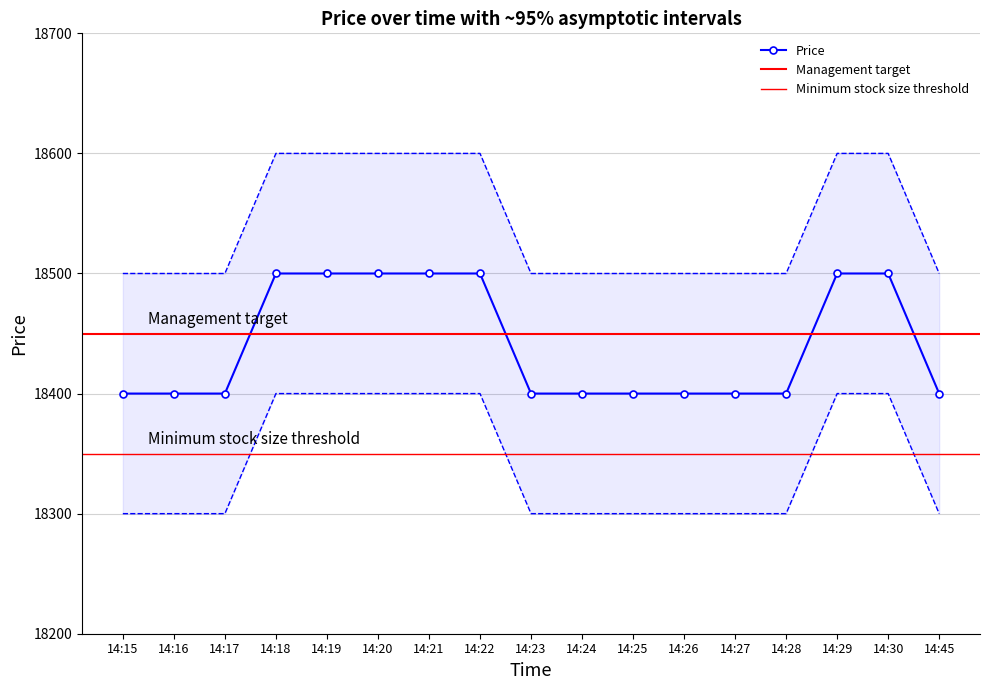

Is it true that Price equals 32797 at 14:30?

False